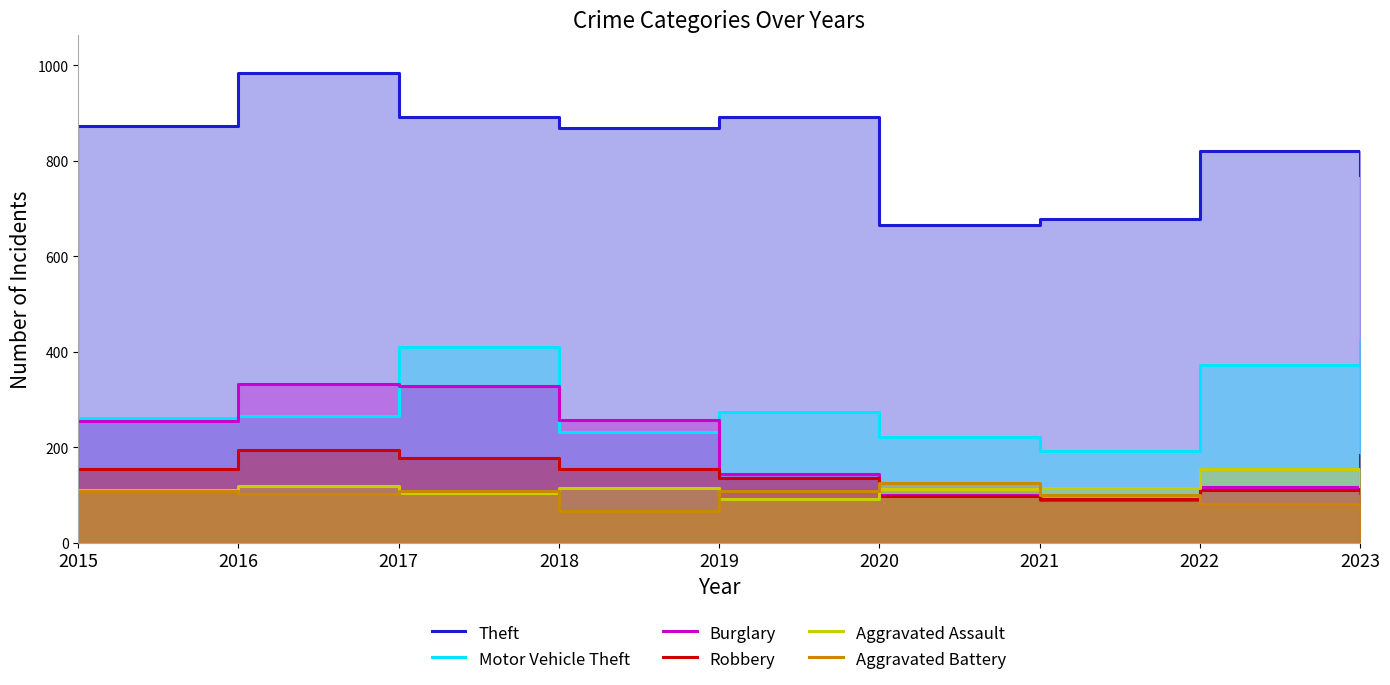

What is the value of the Aggravated Battery point at the 6th from the left?

125